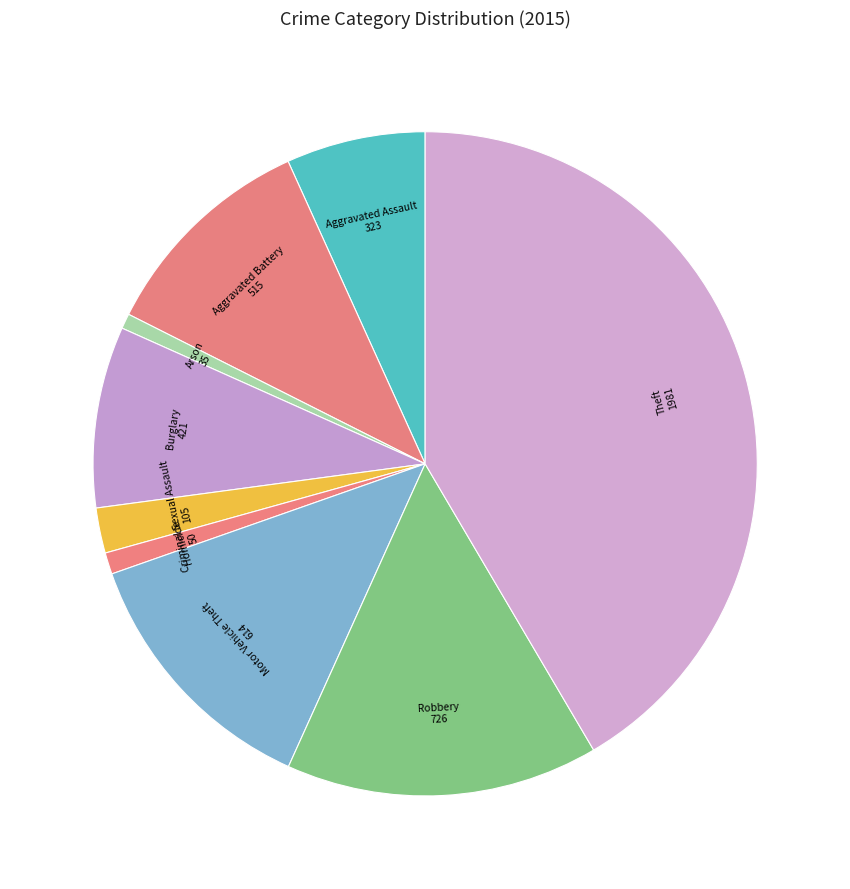

Combined, do Aggravated Assault and Aggravated Battery account for over 50%?

No